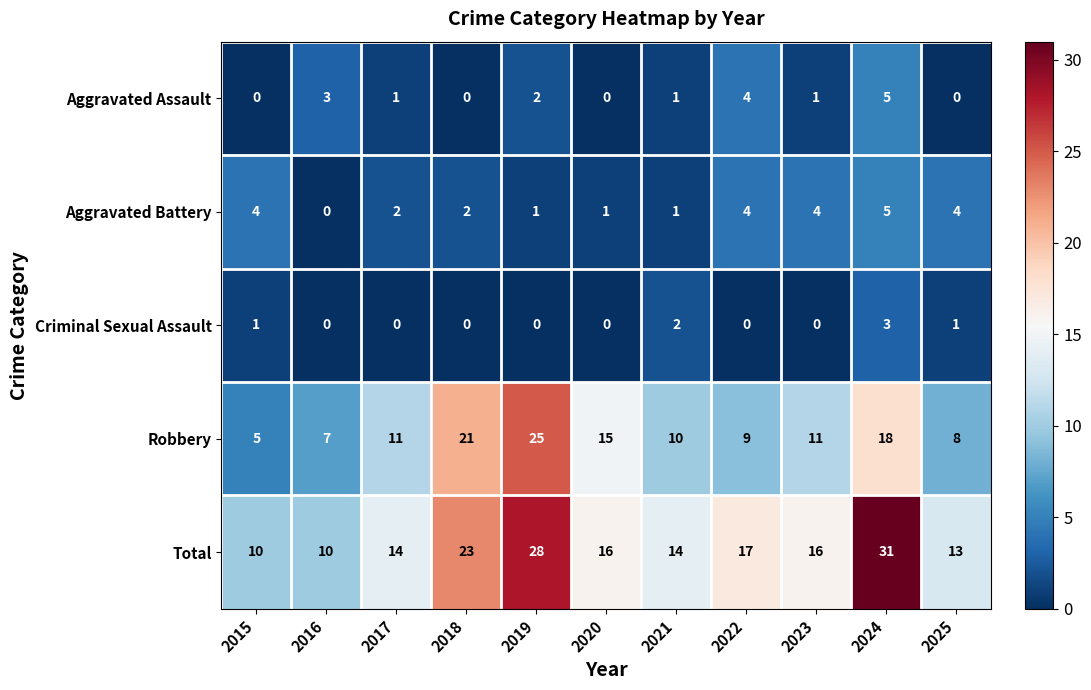

The value of Robbery at 2021 is 10. True or false?

True